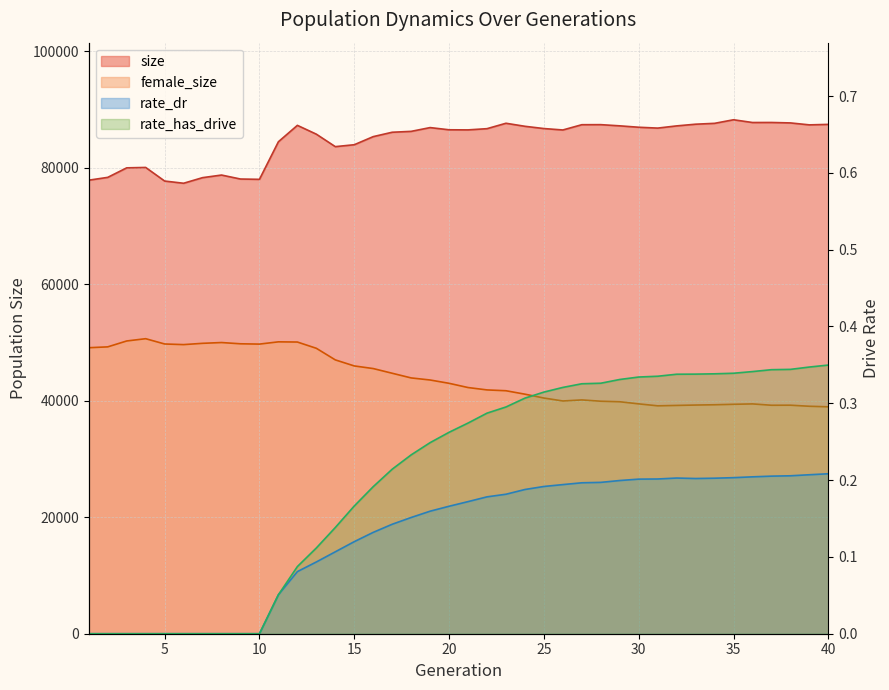

What is the total value across all series at 38?

126900.5